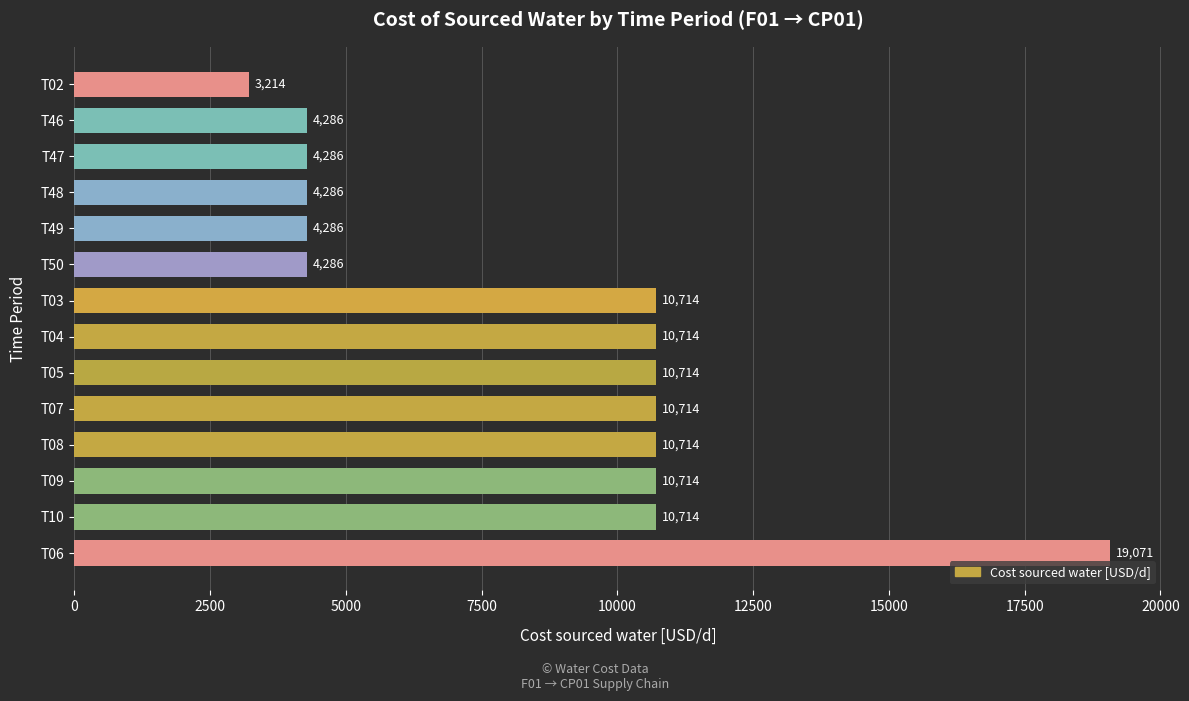

The chart shows a value of 19101.4 at T03. True or false?

False